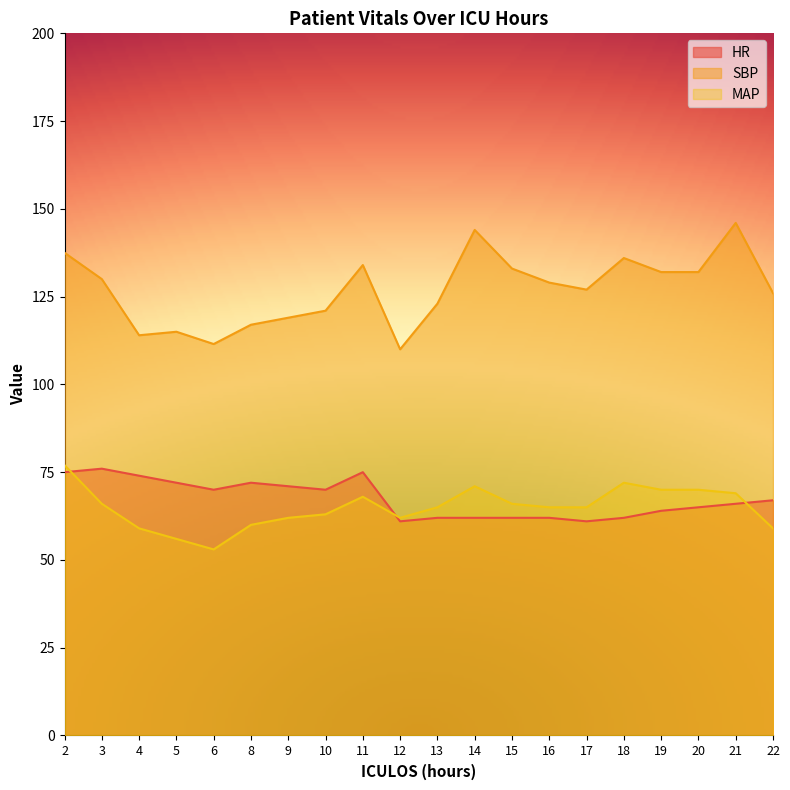

How many interior local valleys does the MAP series have?

2